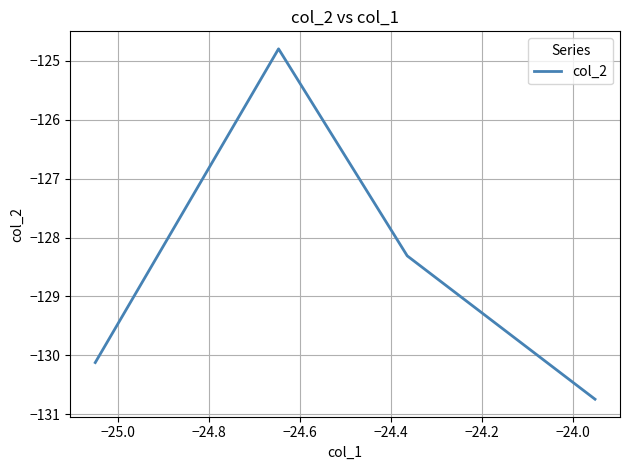

How many interior local peaks (higher than both neighbors) does the data have?

1